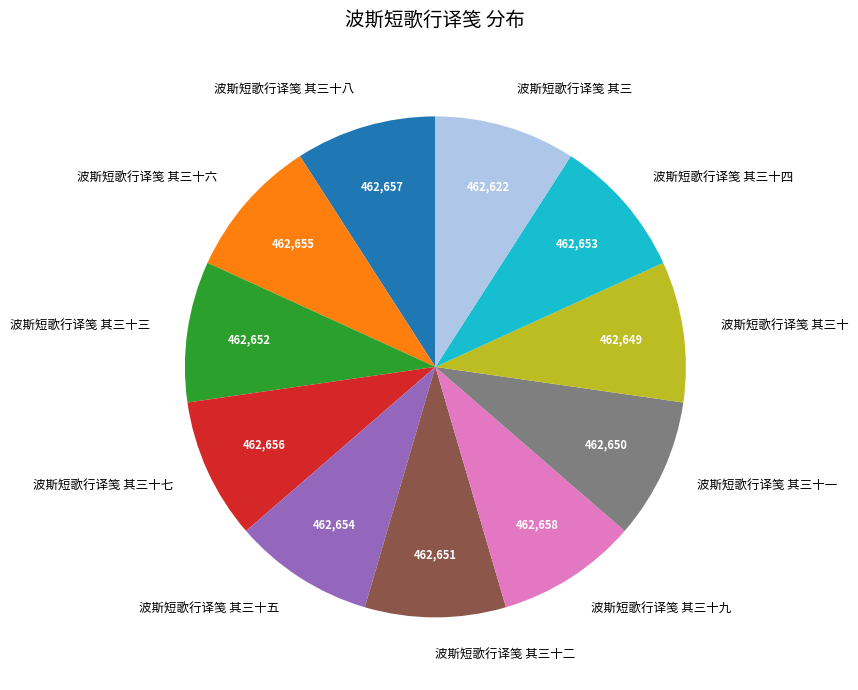

Does 波斯短歌行译笺 其三十九 represent more than half of the total?

No